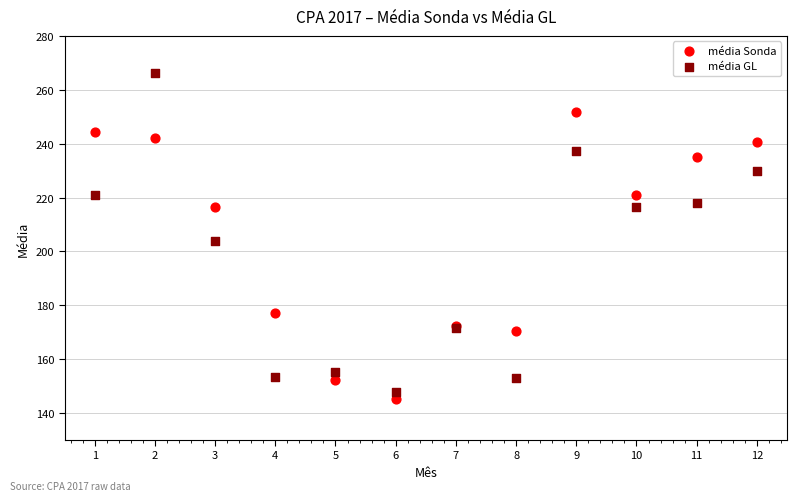

Which series reaches the minimum Y coordinate?

média Sonda